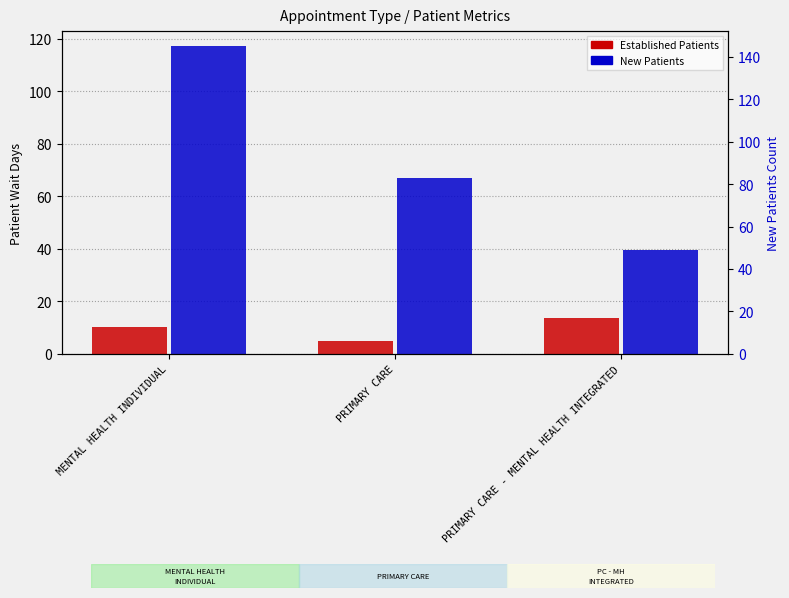

How many distinct data groups are displayed?

2